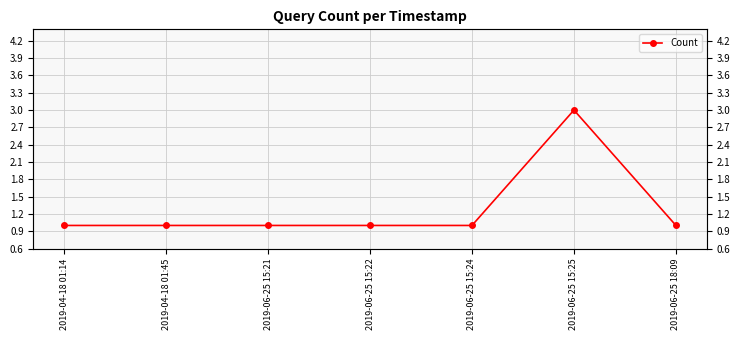

List the labels in order of value, largest first.

2019-06-25 15:25, 2019-04-18 01:14, 2019-04-18 01:45, 2019-06-25 15:21, 2019-06-25 15:22, 2019-06-25 15:24, 2019-06-25 18:09